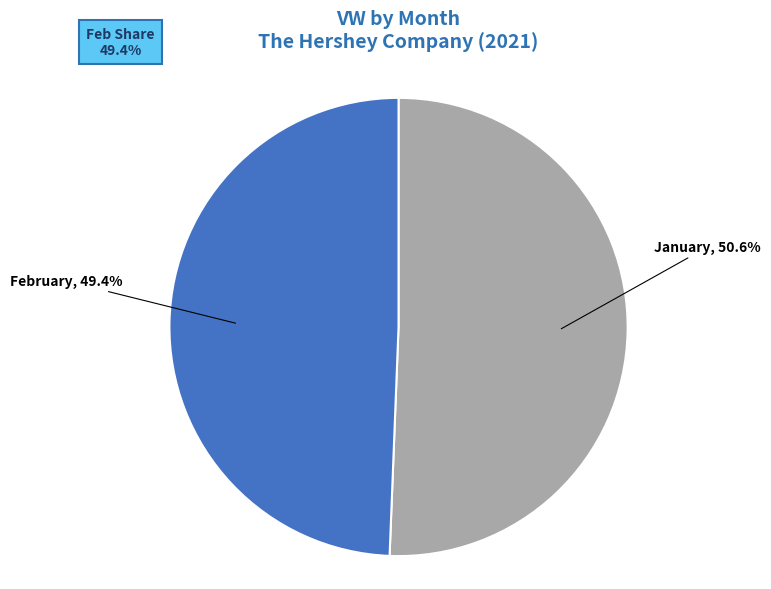

Rank the categories by value from lowest to highest.

2, 1